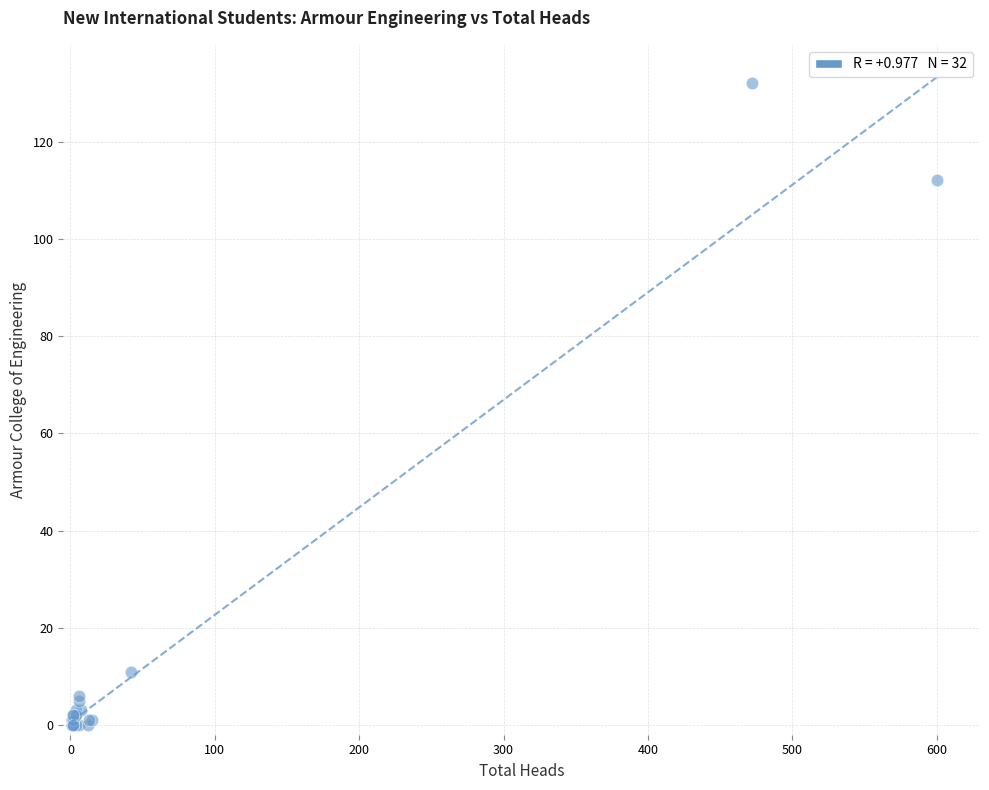

What Y value in the scatter plot is closest to 66?

112